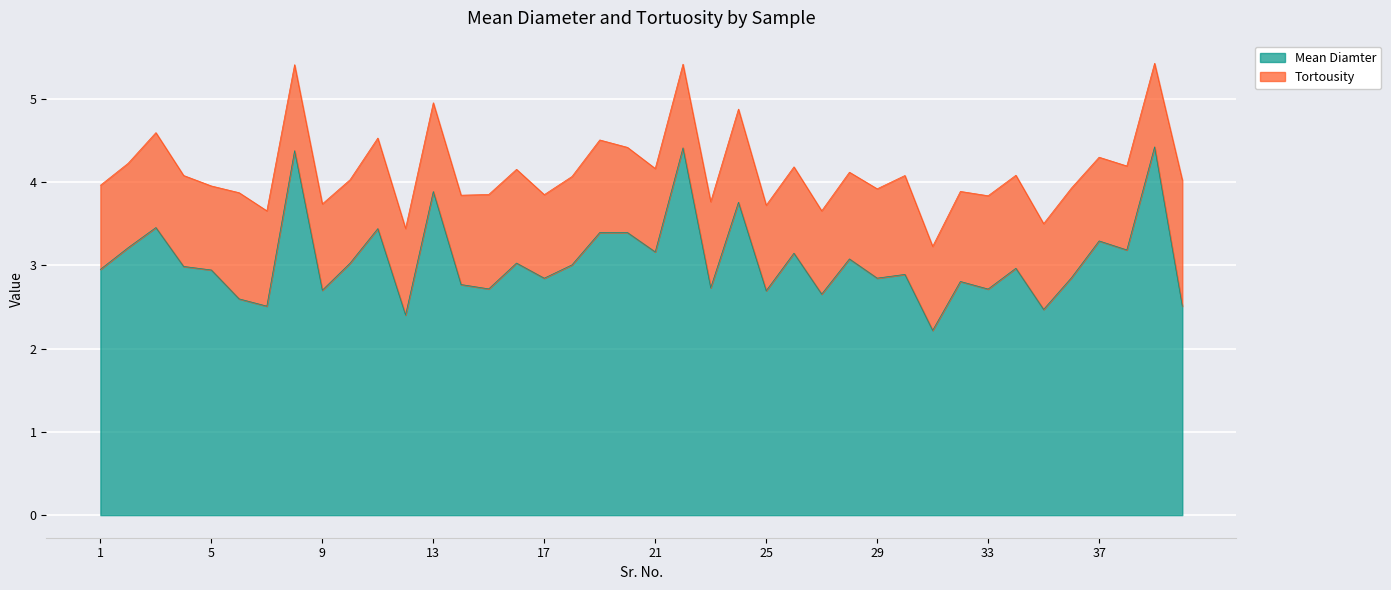

Is it true that the value at 8 is 1.0?

False